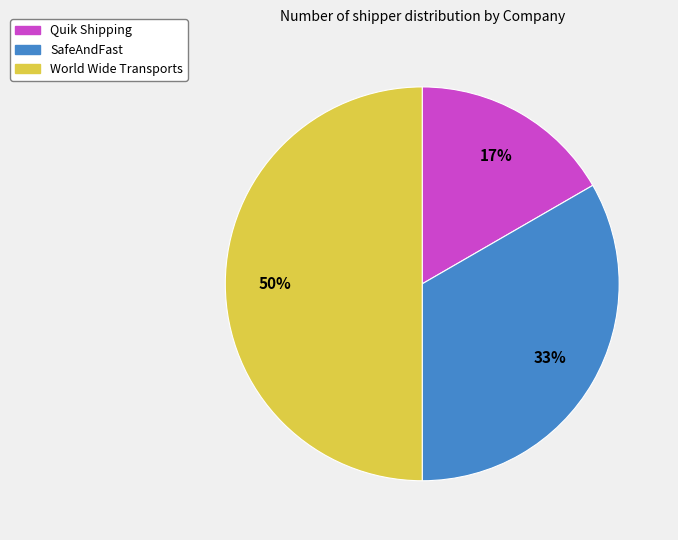

The Quik Shipping slice represents 17% of the pie. True or false?

True